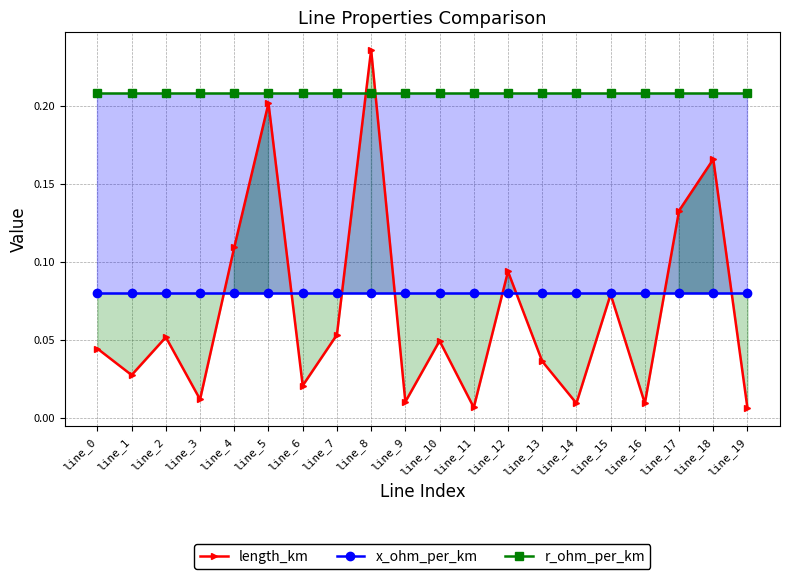

Which category has the lowest value in the r_ohm_per_km series?

line_0